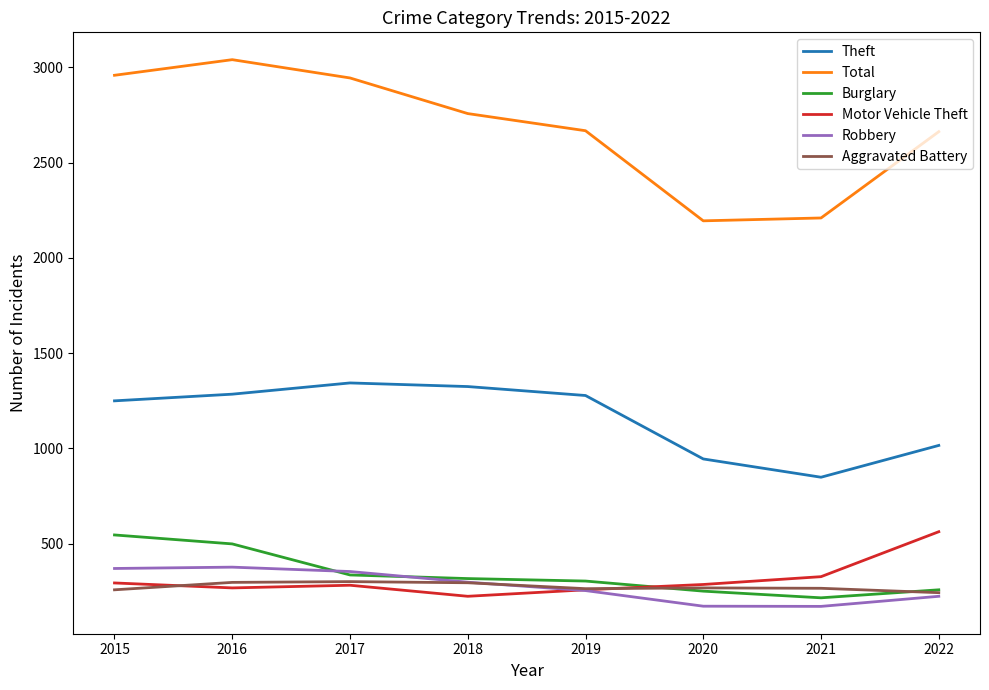

True or false: Theft has a value of 1827 at 2015.

False